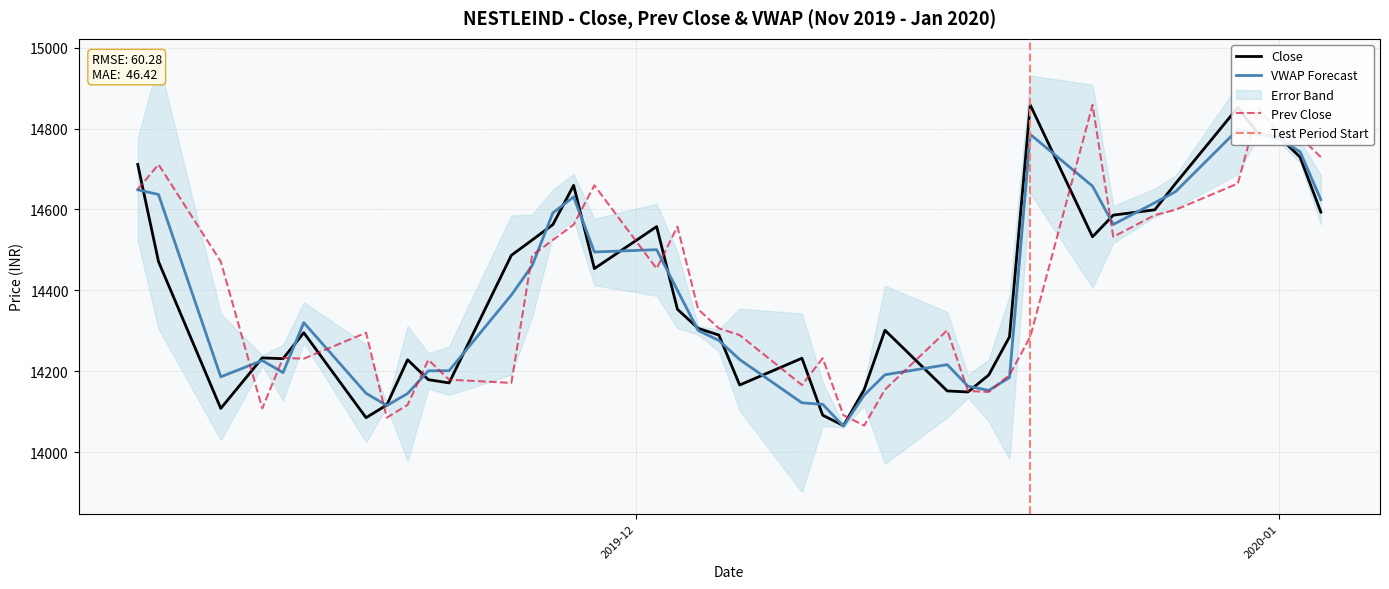

How many lines are shown in the chart?

3